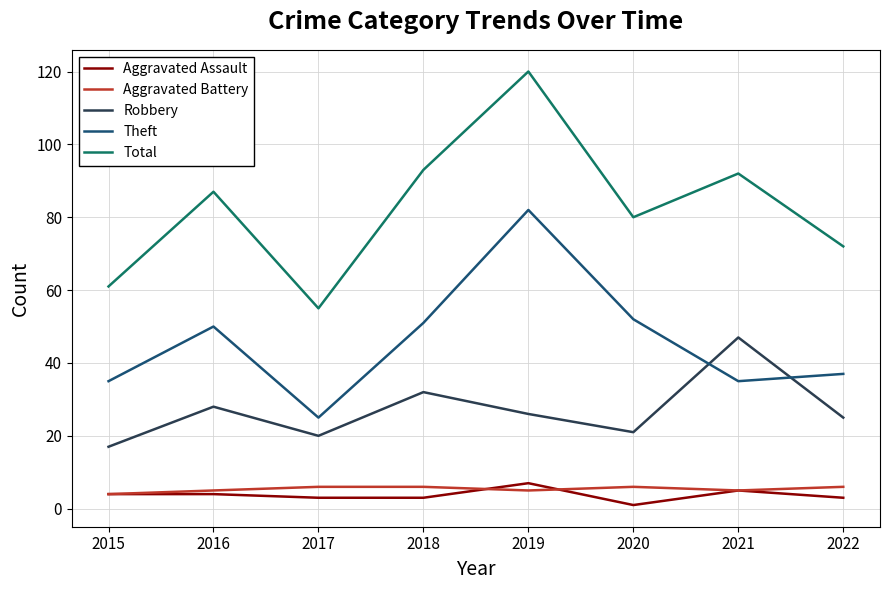

Count the number of data series in this chart.

5